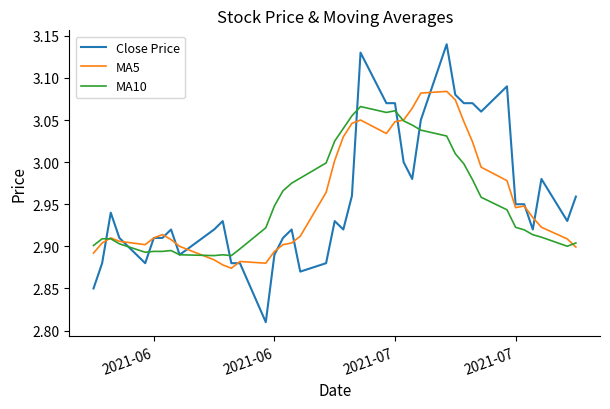

Which series has the widest spread of values?

Close Price